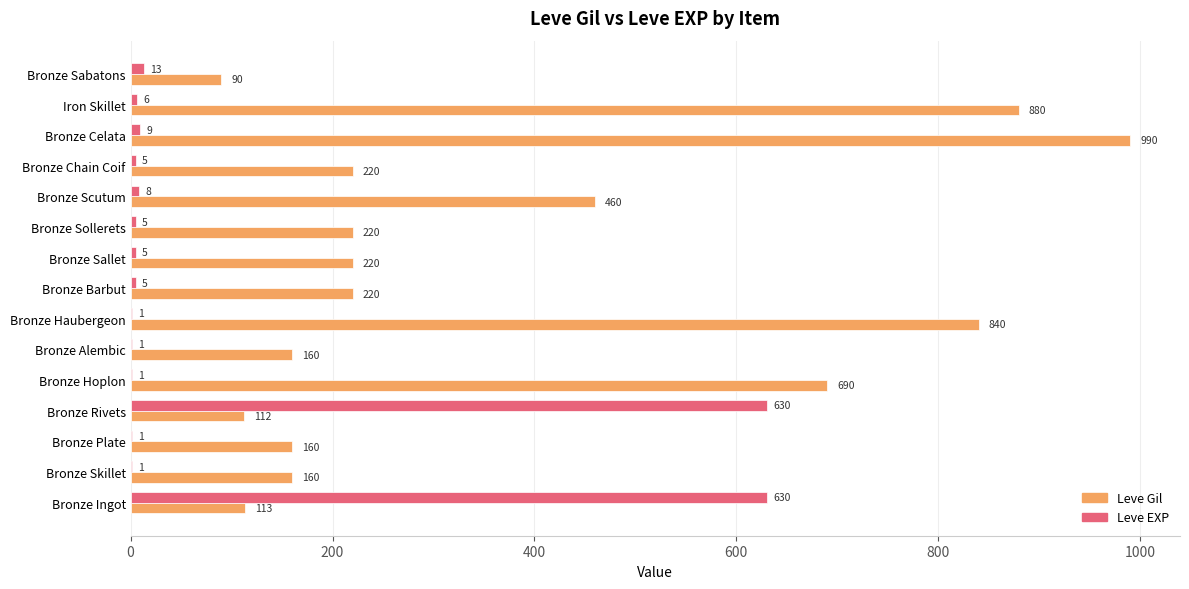

What is the sum of all Leve Gil values?

5535